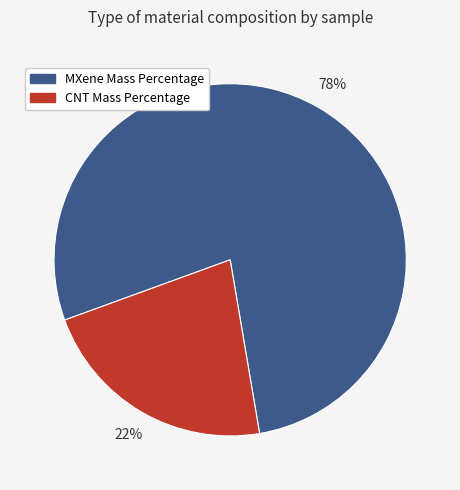

Is the sum of CNT Mass Percentage and MXene Mass Percentage greater than half?

Yes